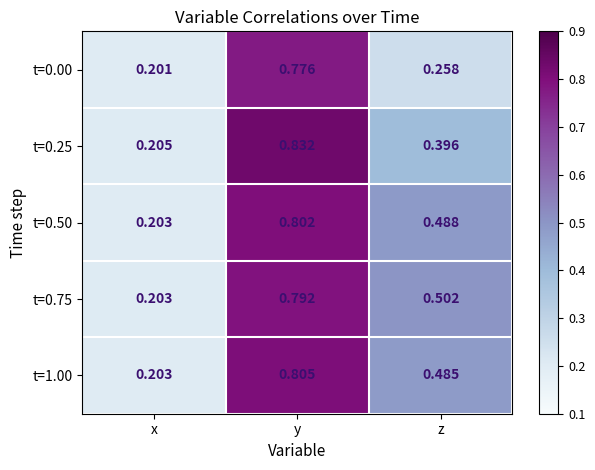

Where is t=0.50 nearest to the value 0?

x